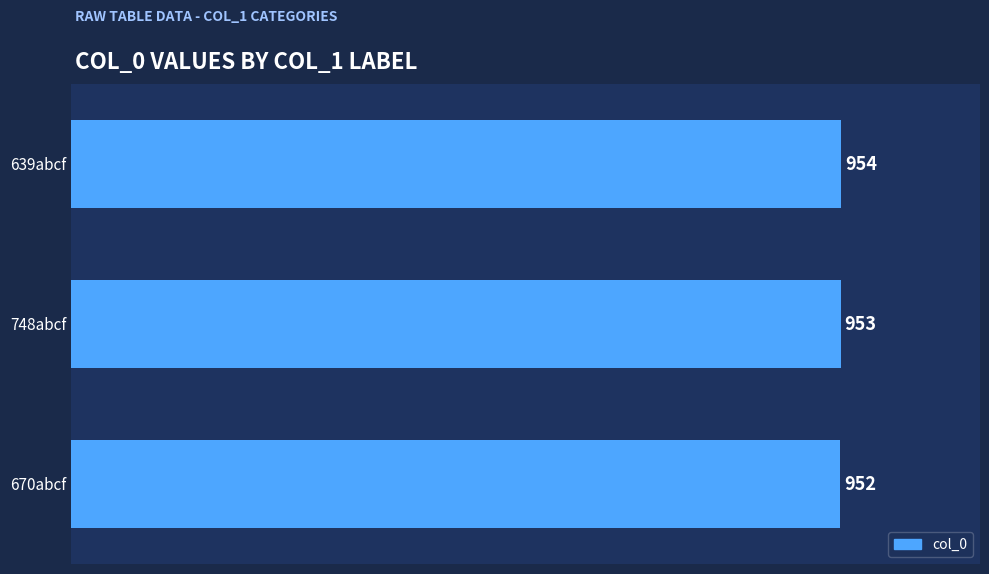

How many bars are there in total?

3